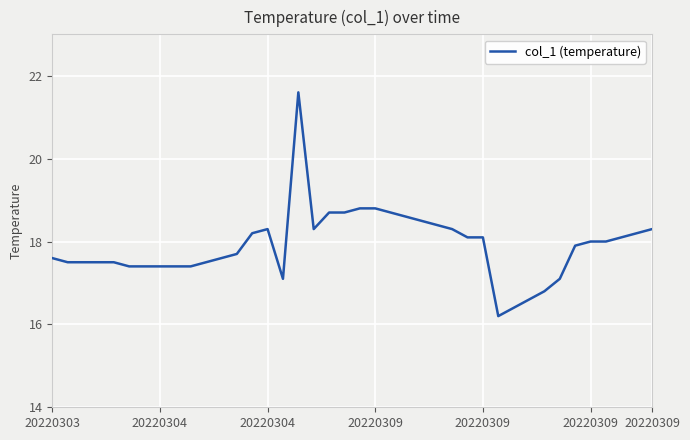

What is the difference between the maximum and minimum values?

5.4